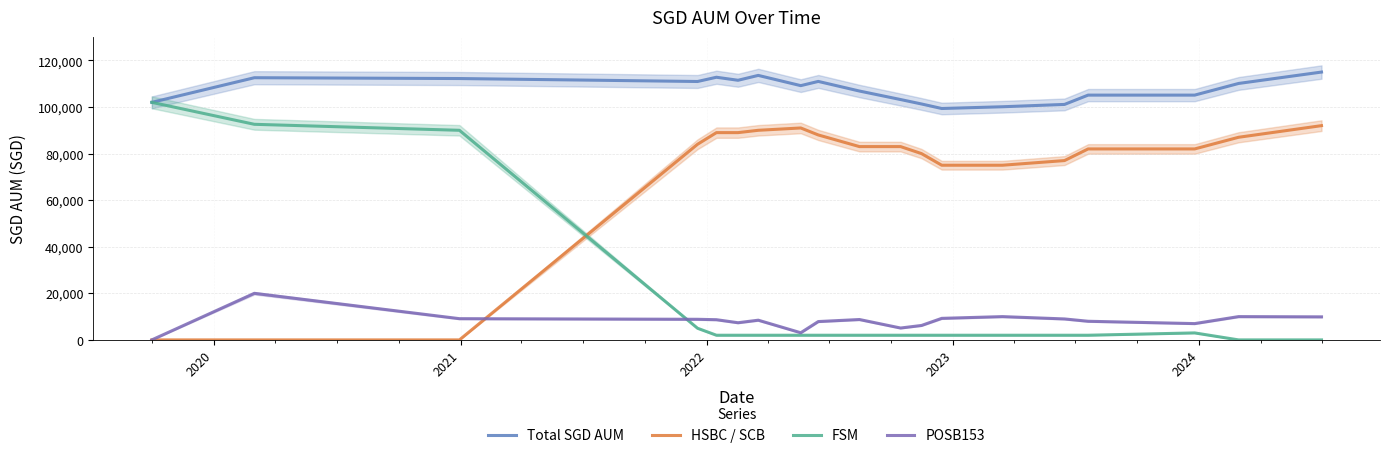

Reading left to right, what are all the values shown in this chart?

Total SGD AUM: 102000.0	112574.0	112225.5	110956.5	112780.5	111480.5	113570.5	109175.5	110985.5	106859.5	103207.5	101303.5	99359.5	100108.5	101108.5	105108.5	105108.5	110108.5	115005.5
HSBC / SCB: 0.0	0.0	0.0	84000.0	89000.0	89000.0	90000.0	91000.0	88000.0	83000.0	83000.0	80000.0	75000.0	75000.0	77000.0	82000.0	82000.0	87000.0	92000.0
FSM: 102000.0	92574.0	90000.0	5000.0	2000.0	2000.0	2000.0	2000.0	2000.0	2000.0	2000.0	2000.0	2000.0	2000.0	2000.0	2000.0	3000.0	0.0	0.0
POSB153: 0.0	20000.0	9117.0	8848.0	8672.0	7372.0	8462.0	3067.0	7877.0	8751.0	5099.0	6195.0	9251.0	10000.0	9000.0	8000.0	7000.0	10000.0	9897.0